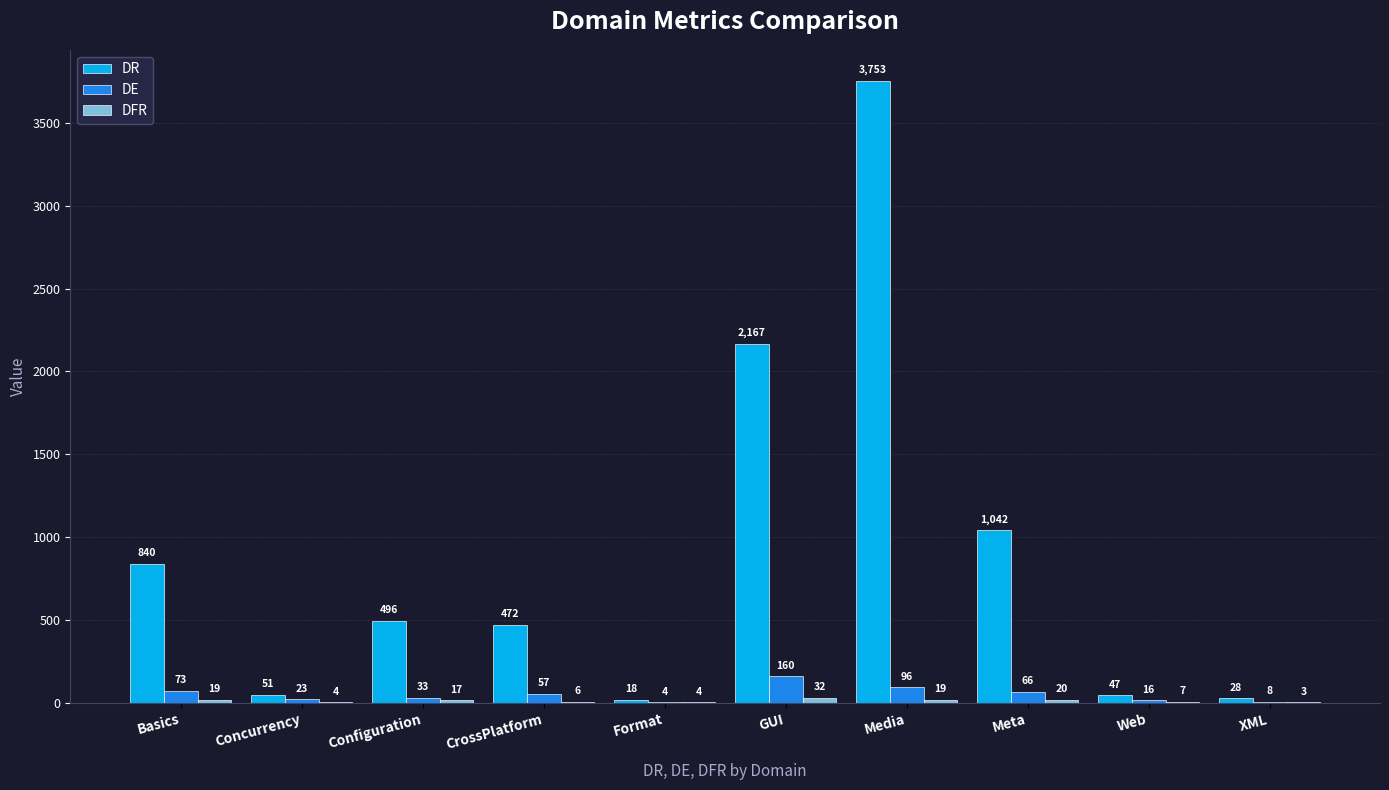

Between Basics and Web, which series saw the biggest shift?

DR